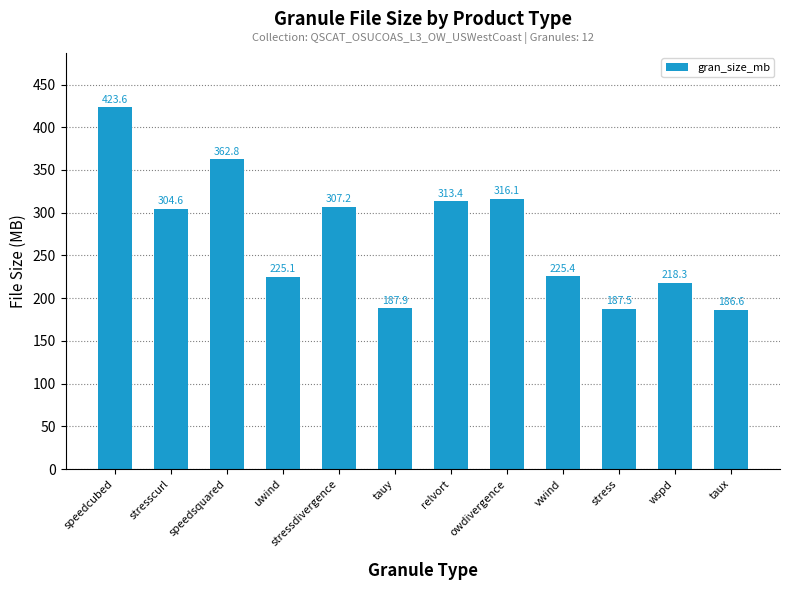

At which label is the value closest to 305?

stresscurl